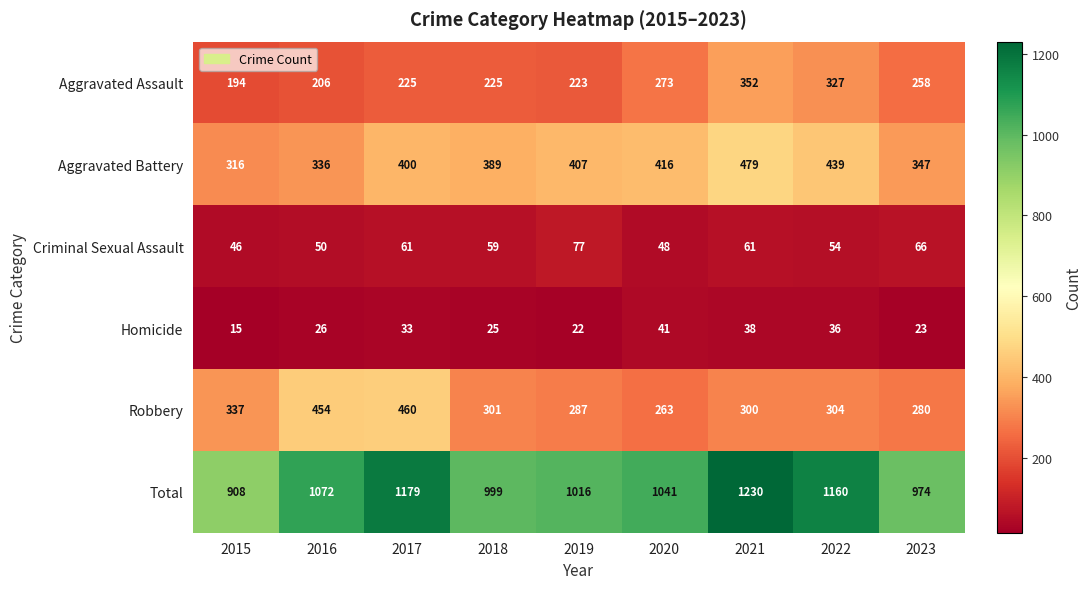

How many data points in Total are less than 1041?

4